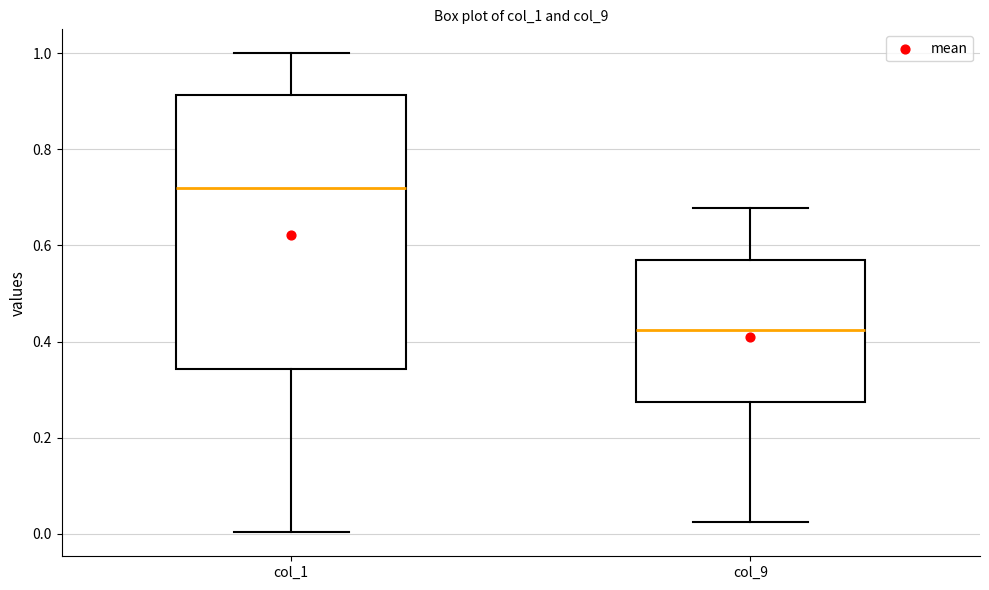

Reading left to right, read every box against the y-axis: the position of its median line, the range the box covers, and the ends of its whiskers. The values are not printed on the chart, so give them approximately, as read against the axis.

col_1: median 0.72, box 0.34 to 0.92, whiskers 0.00 to 1.00
col_9: median 0.42, box 0.28 to 0.56, whiskers 0.02 to 0.68